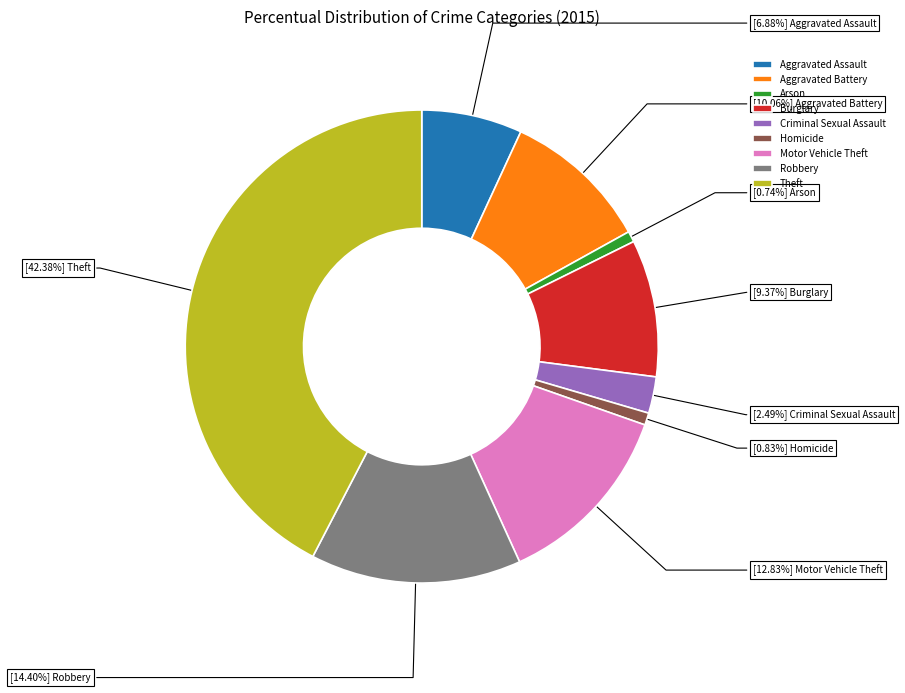

To the nearest percent, what portion does Robbery represent?

14%